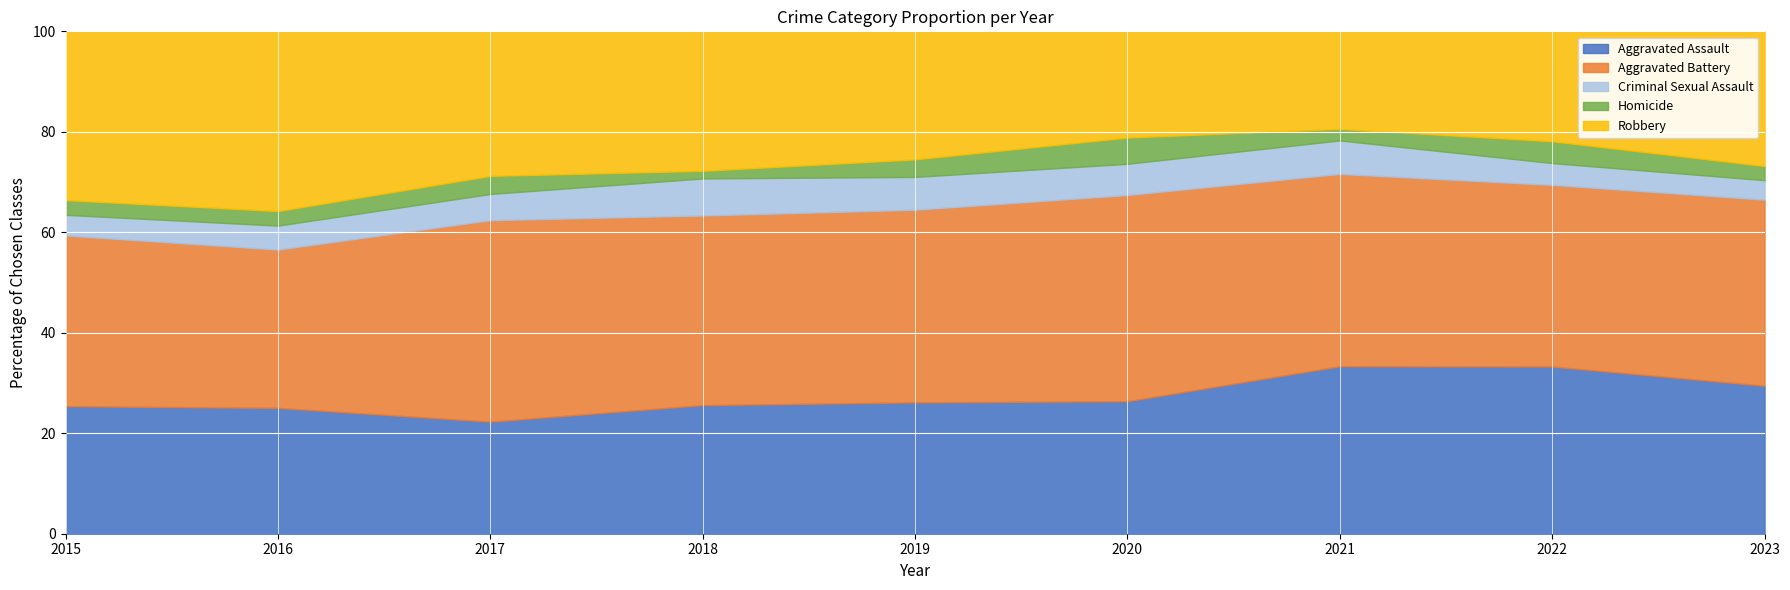

Rank the series at 2020 from highest to lowest value.

Aggravated Battery, Aggravated Assault, Robbery, Criminal Sexual Assault, Homicide